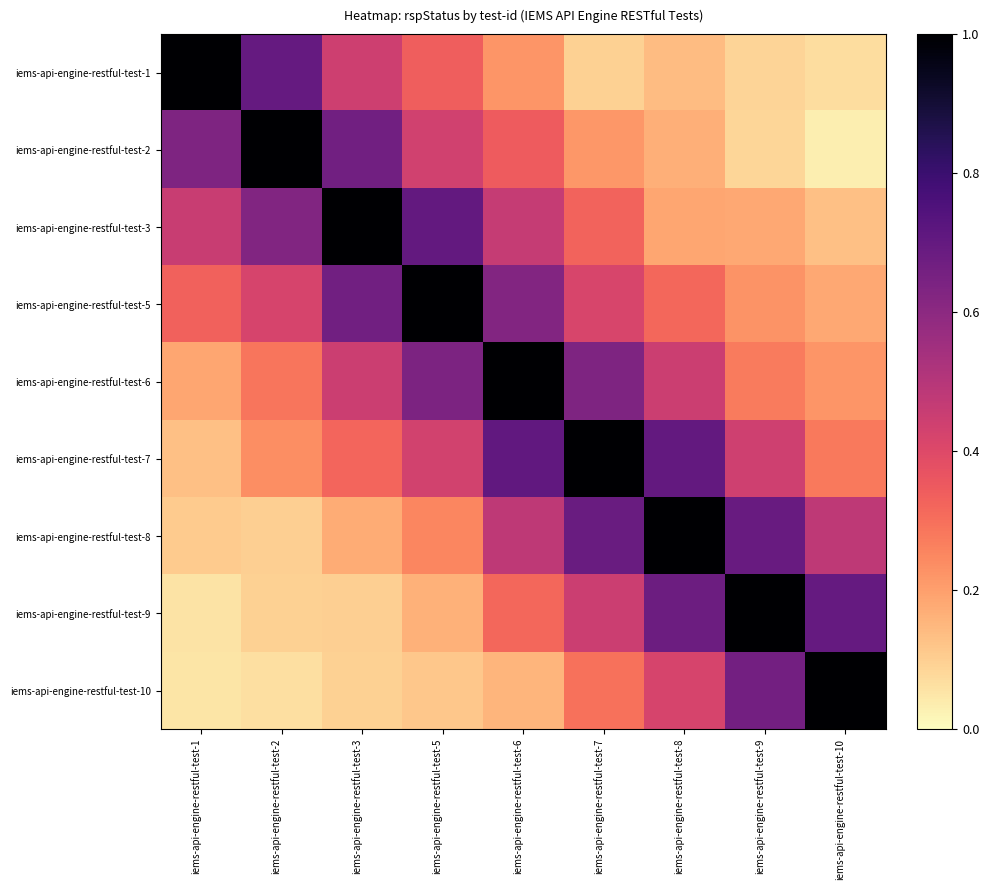

How many series are shown in this chart?

9